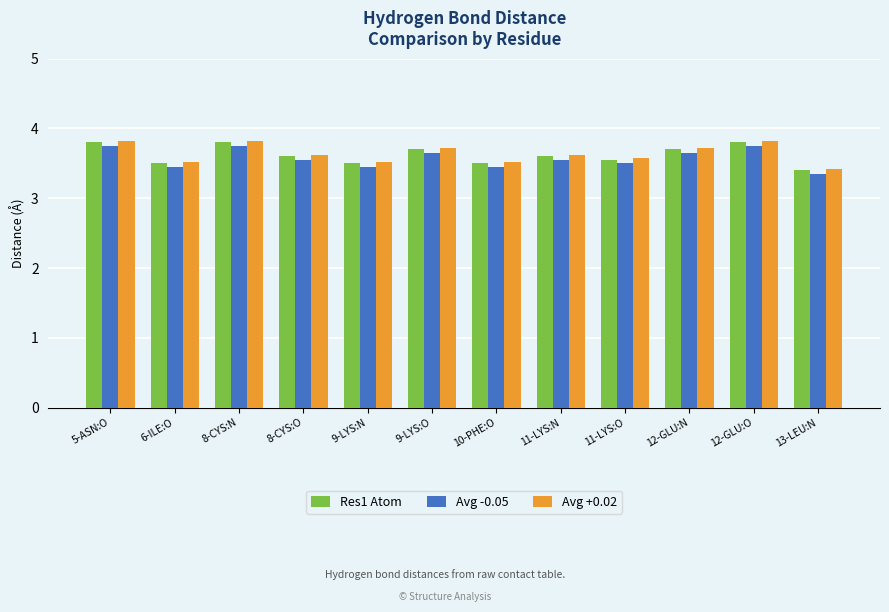

What is the greatest value displayed?

3.8